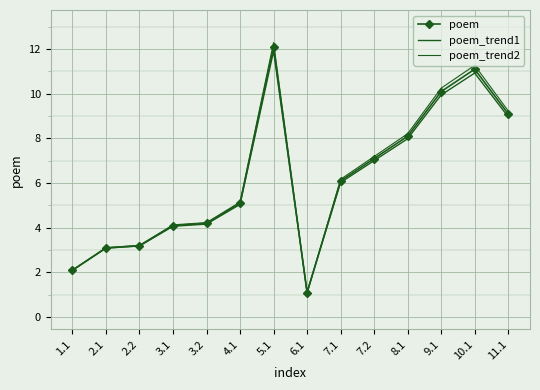

What is the smallest value displayed?

1.1